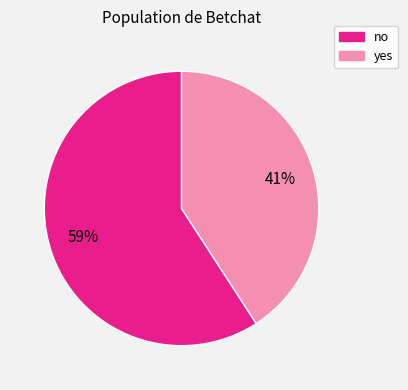

To the nearest percent, what is the difference between the no and yes slice percentages?

18%